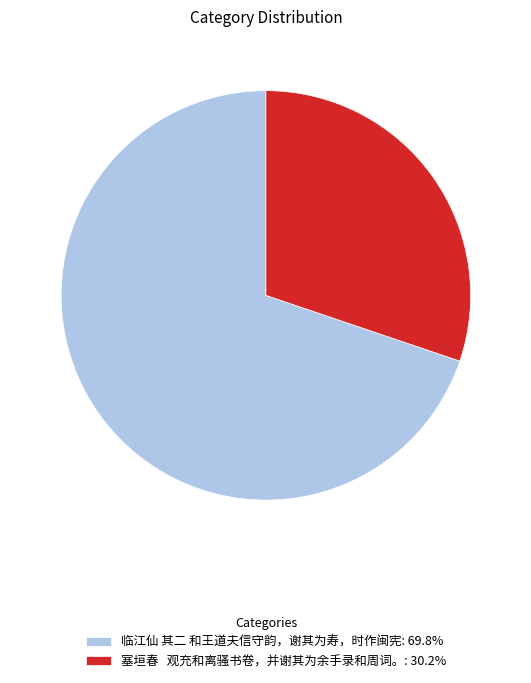

Is the sum of 临江仙 其二 和王道夫信守韵，谢其为寿，时作闽宪: 69.8% and 塞垣春 观充和离骚书卷，并谢其为余手录和周词。: 30.2% greater than half?

Yes